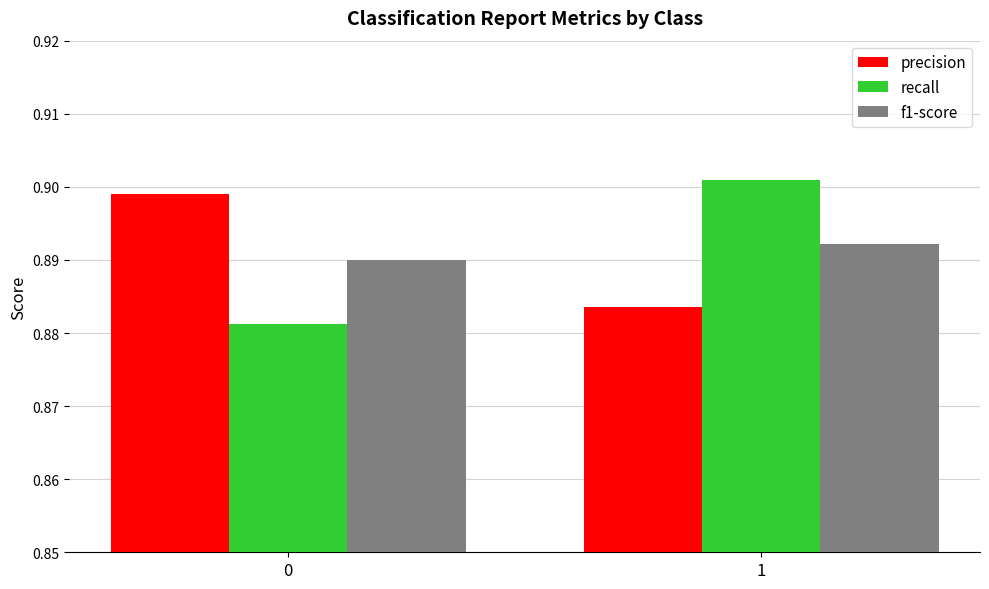

What is the sum of the precision values at 1 and 0?

1.8